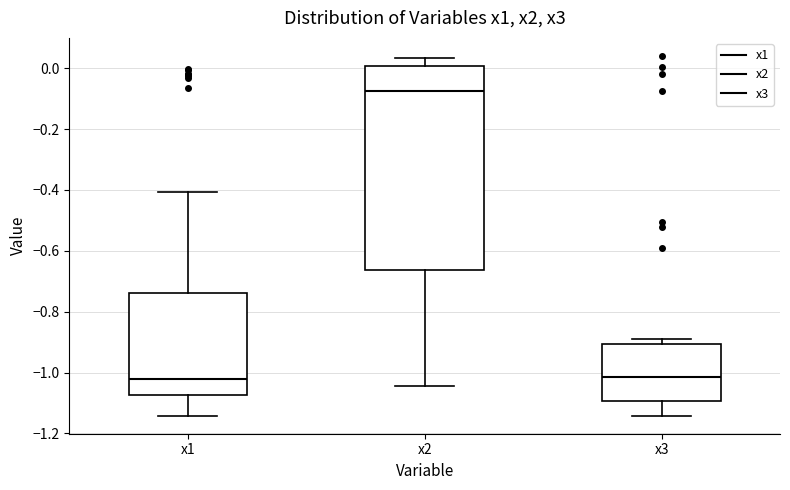

Which box is the tallest, from its lower edge to its upper edge?

x2